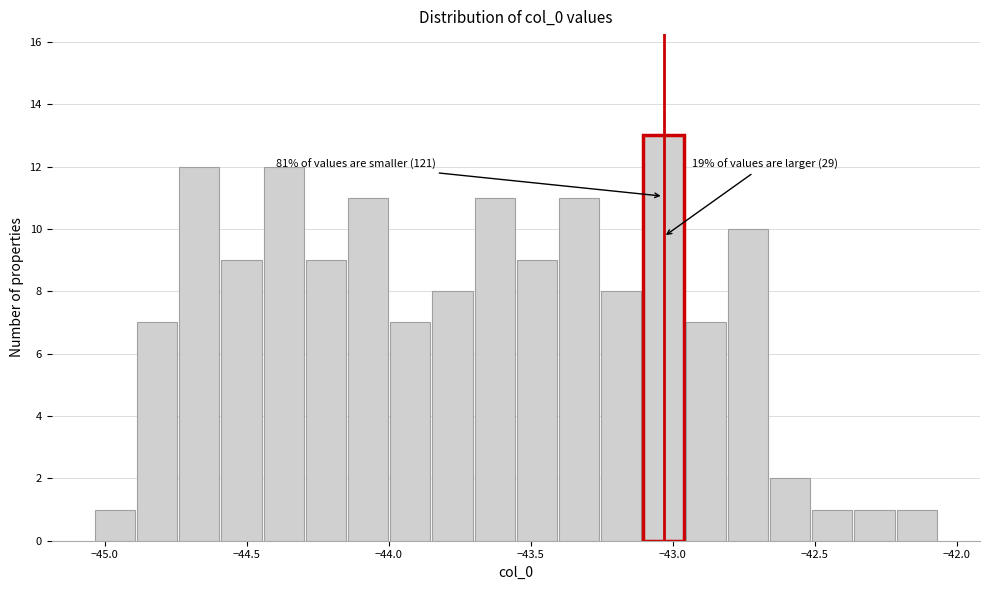

Read against the x-axis, roughly where is the centre of the tallest bar?

-43.05